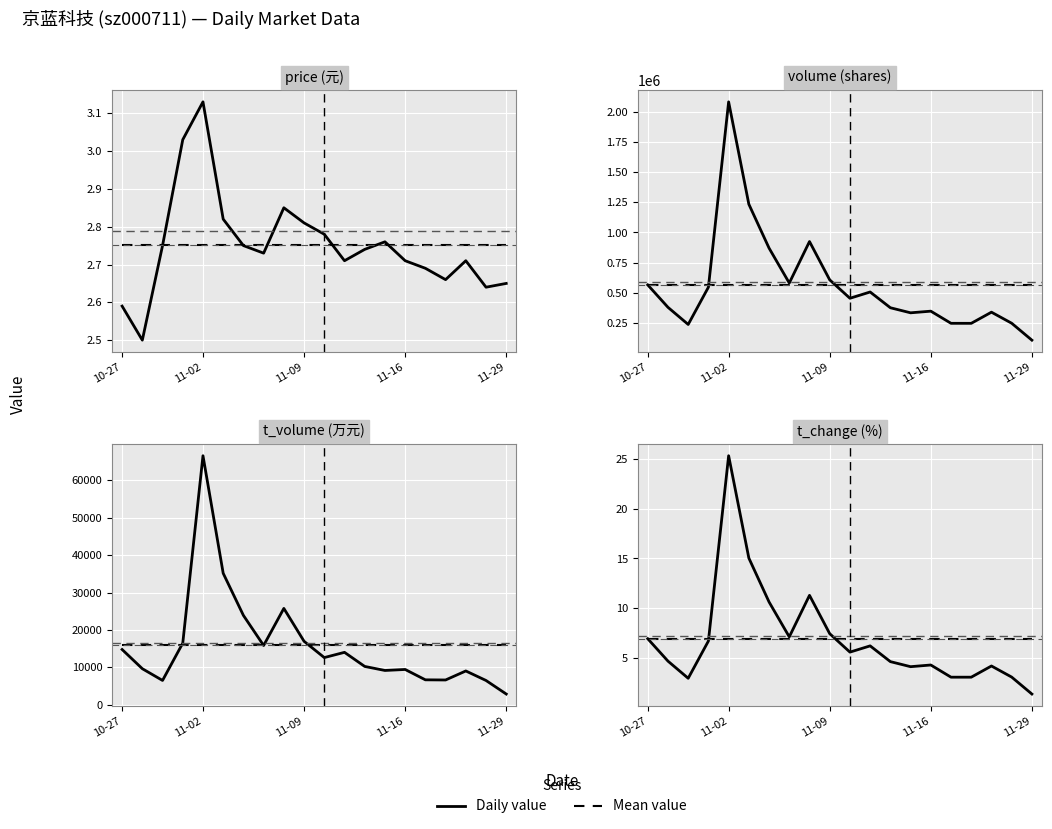

True or false: volume and t_change cross at least once.

False